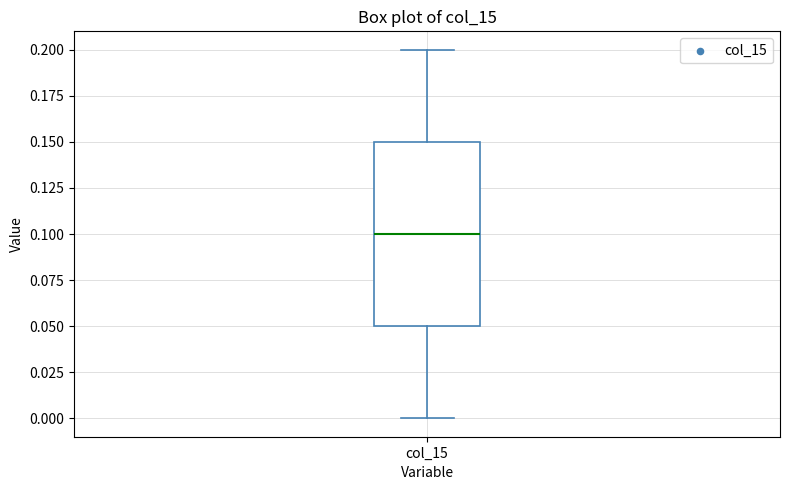

Where is the upper edge of the box for col_15 on the y-axis? The values are not printed on the chart, so give them approximately, as read against the axis.

0.15